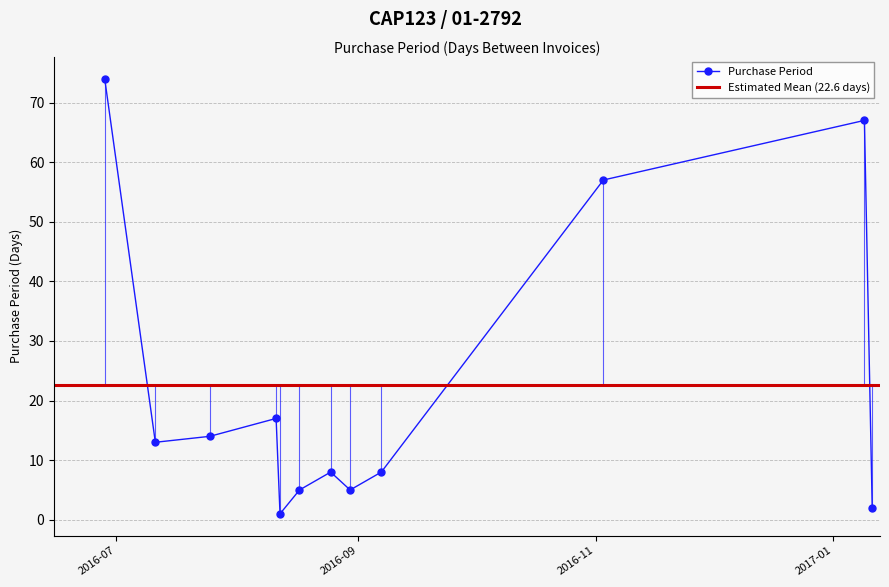

Rank the categories by value from lowest to highest.

2016-08-12, 2017-01-11, 2016-08-17, 2016-08-30, 2016-08-25, 2016-09-07, 2016-07-11, 2016-07-25, 2016-08-11, 2016-11-03, 2017-01-09, 2016-06-28